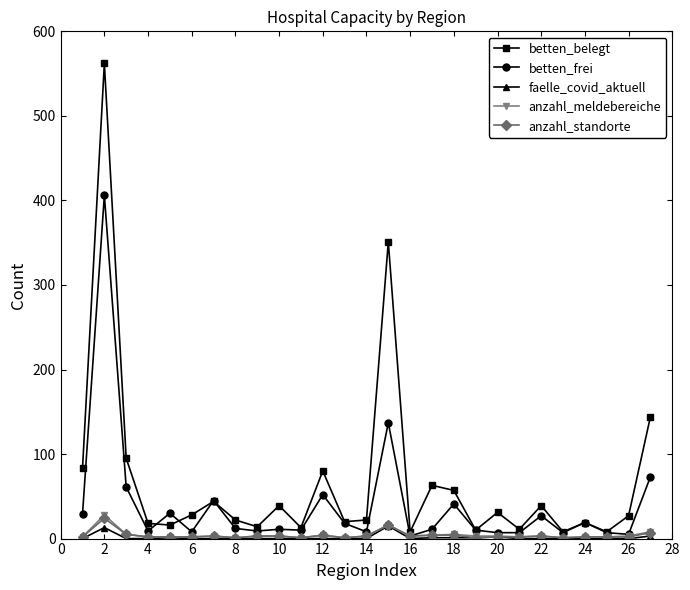

What is the difference between the maximum and second lowest values in the faelle_covid_aktuell series?

15